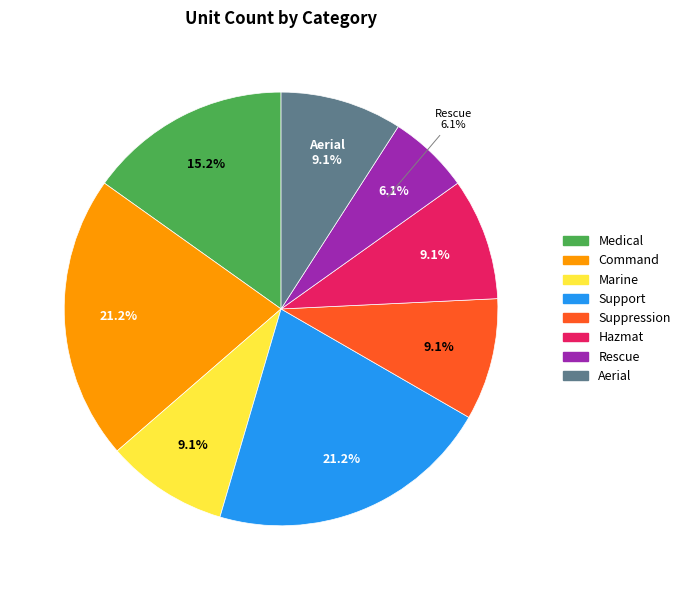

Combined, what portion of the pie is Support and Medical?

36.4%